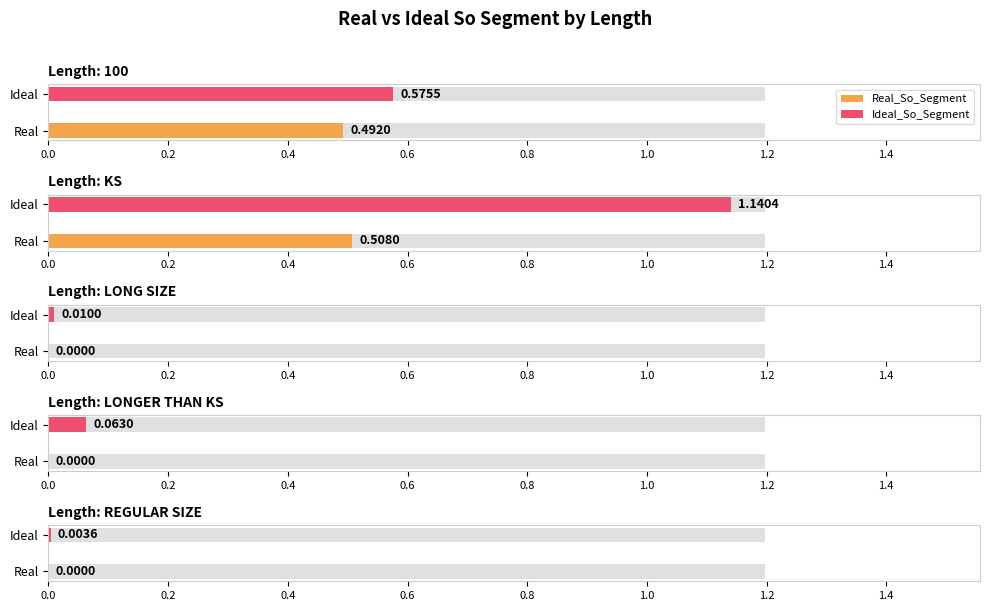

Rank the categories by Real_So_Segment value from lowest to highest.

LONG SIZE, LONGER THAN KS, REGULAR SIZE, 100, KS